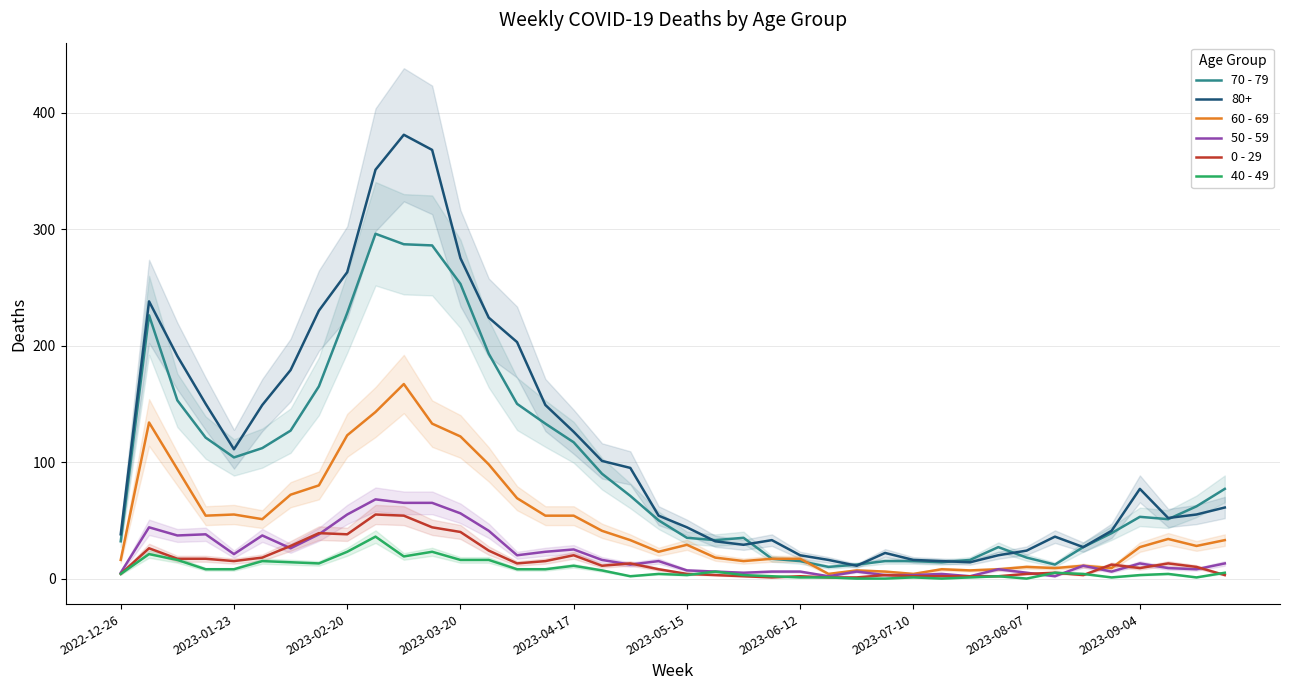

The 50 - 59 series shows 3 at 2023-07-10. True or false?

True